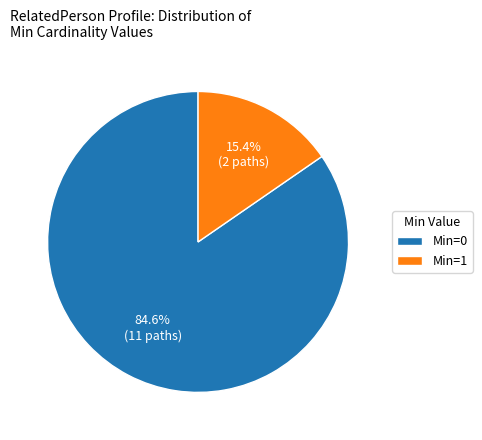

Which slice is the smallest?

Min=1